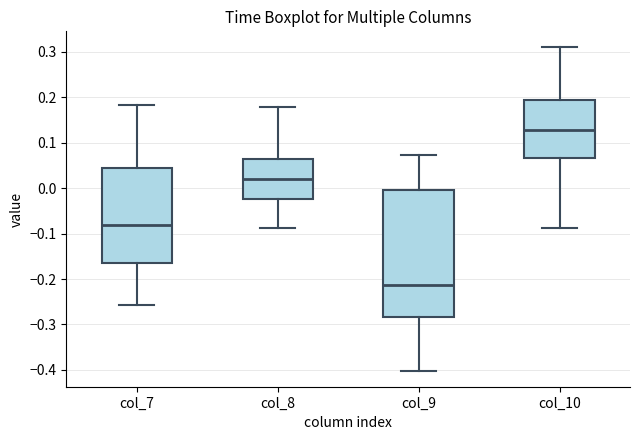

Which box's median line is the lowest?

col_9